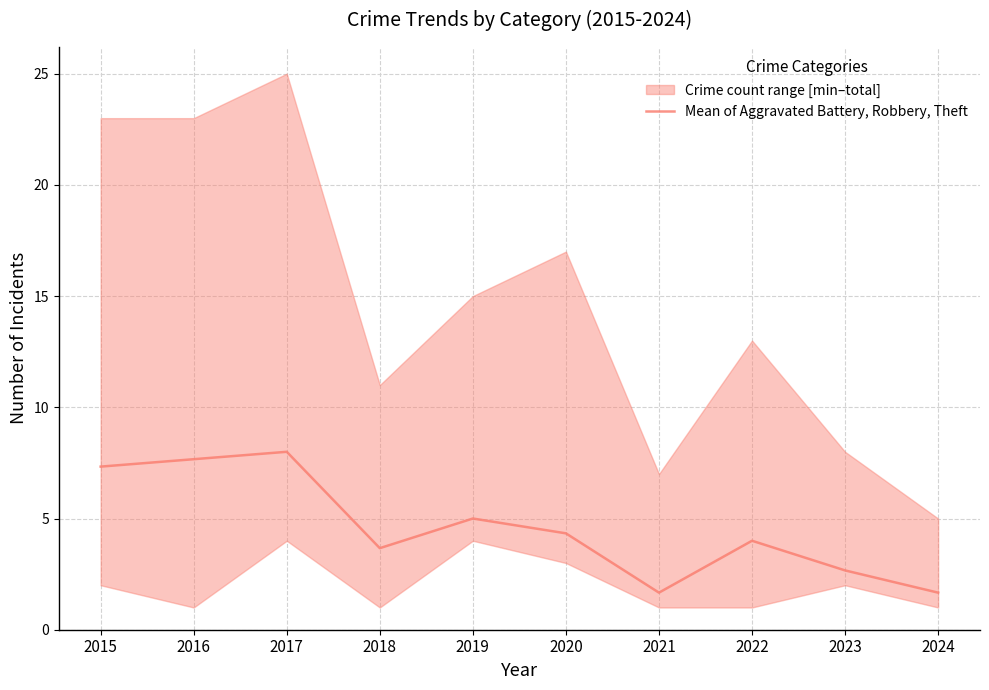

What is the difference between the maximum and minimum values?

6.3